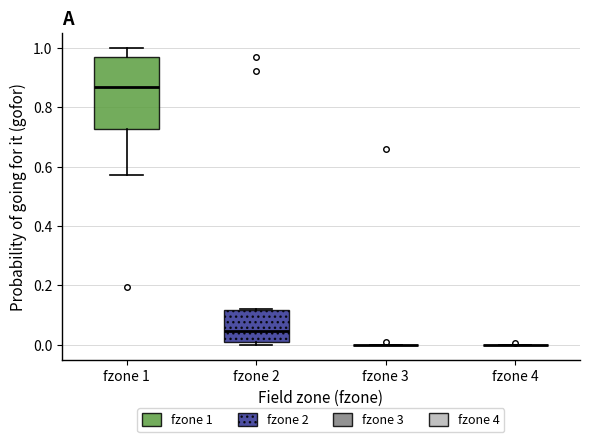

Which box is the tallest, from its lower edge to its upper edge?

fzone 1